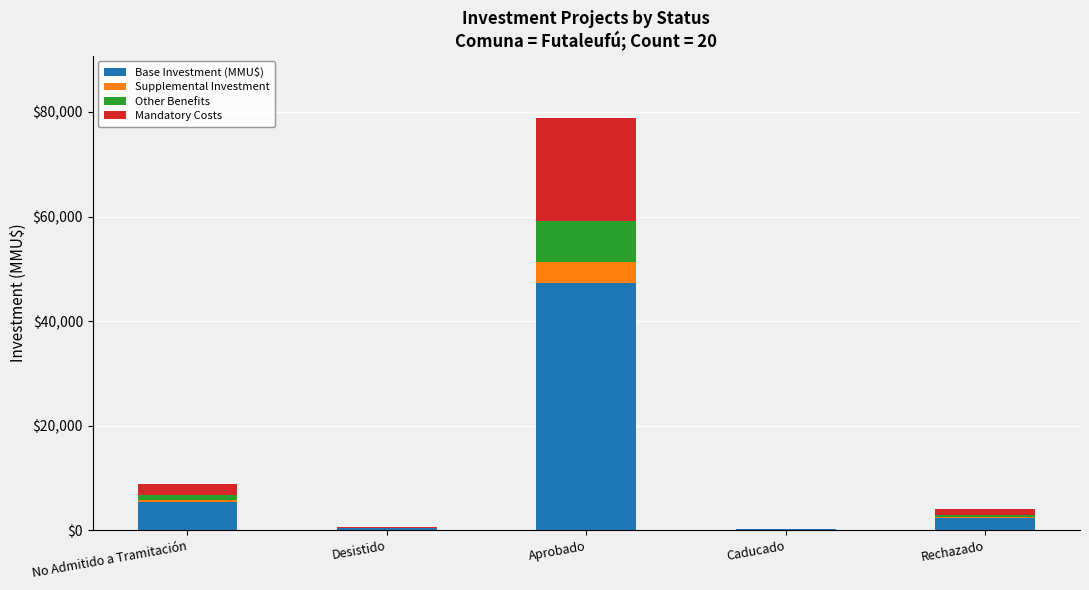

What is the sum of all Base Investment (MMU$) values?

55584.6